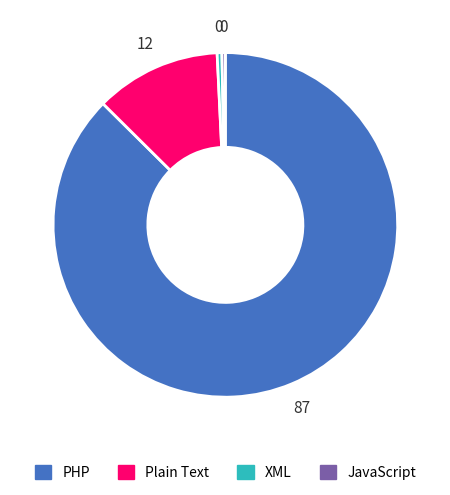

What is the largest slice in the pie chart?

PHP